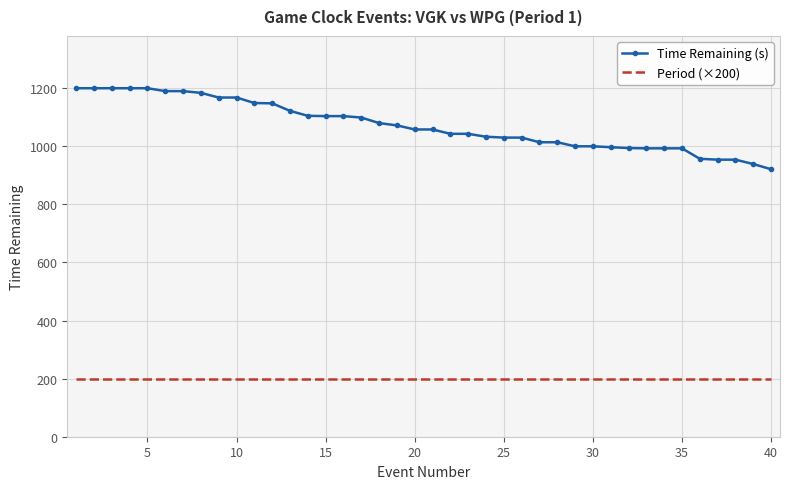

What is the smallest value displayed?

200